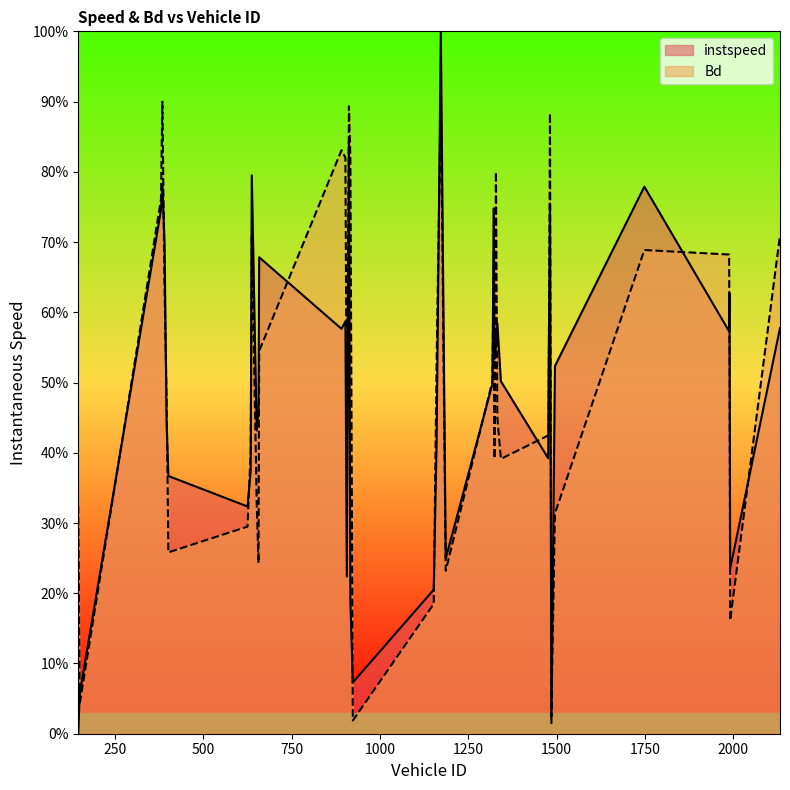

True or false: instspeed and Bd intersect in this chart.

True